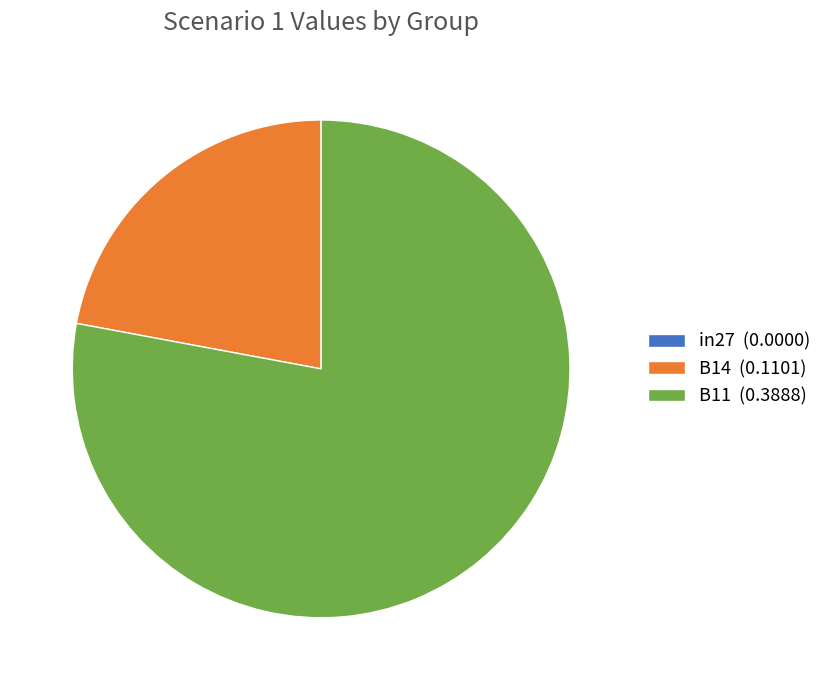

Is the sum of B11 (0.3888) and B14 (0.1101) greater than half?

Yes